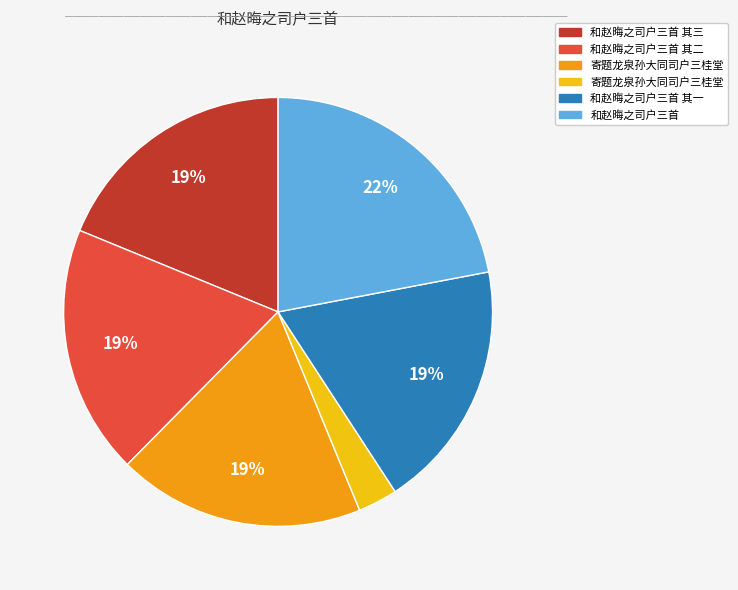

Does any single category account for the majority?

No